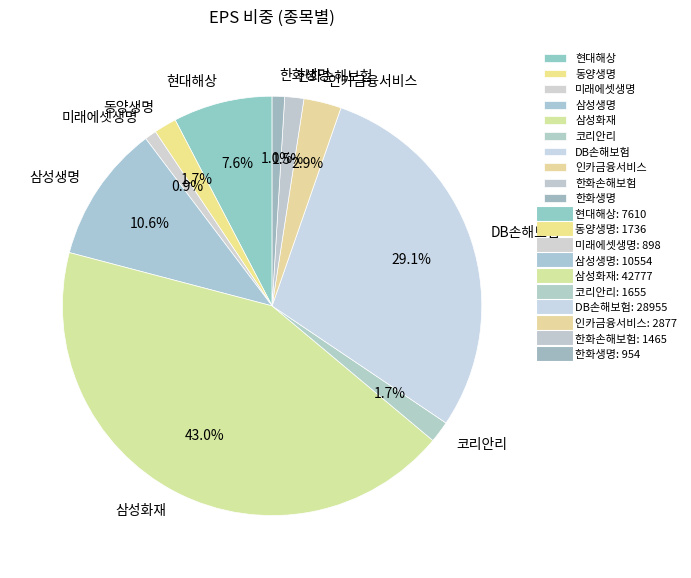

Combined, what portion of the pie is 한화생명 and DB손해보험?

30.1%